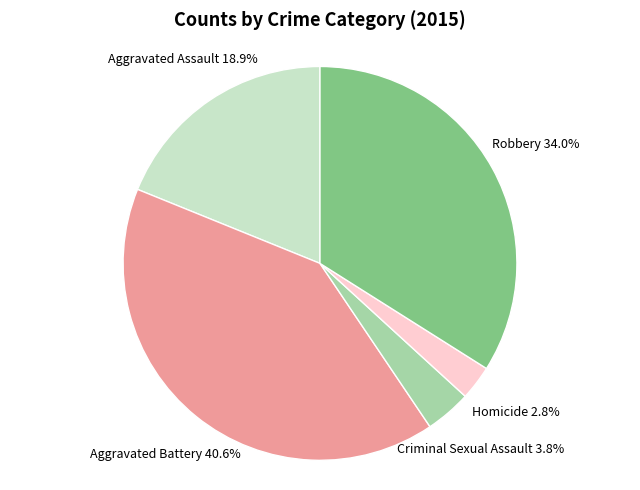

To the nearest percent, what is the combined percentage of Homicide and Aggravated Assault?

22%